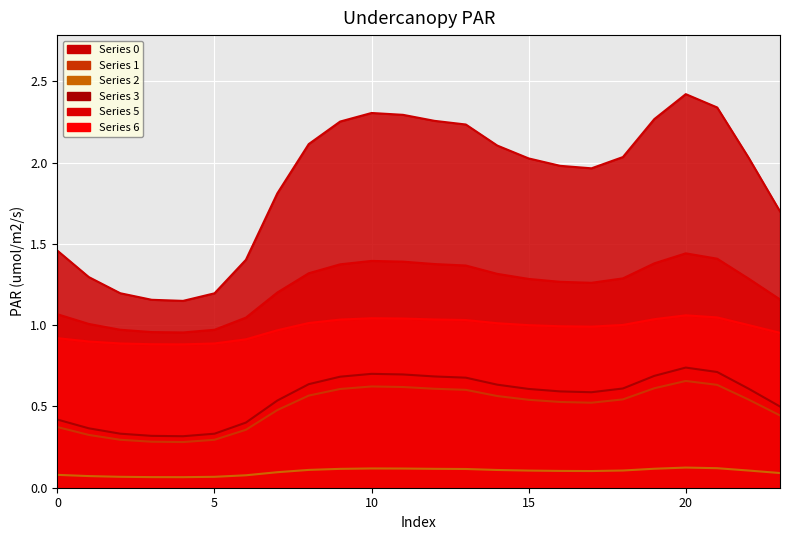

Which category has the highest value in the 3 series?

20